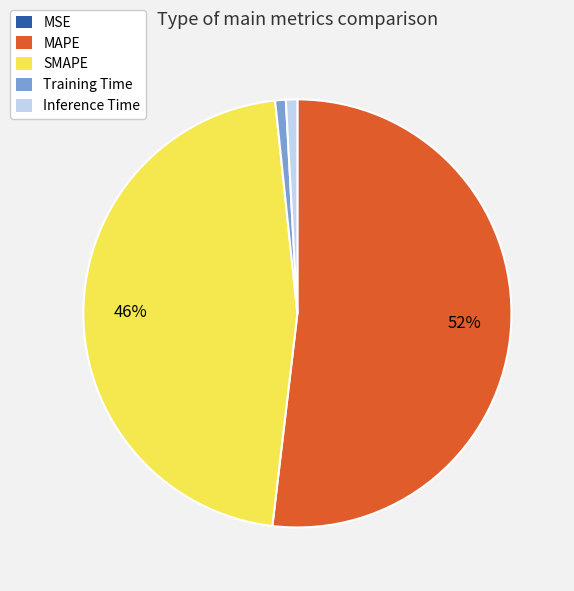

To the nearest percent, what is the difference between the MAPE and Training Time slice percentages?

51%